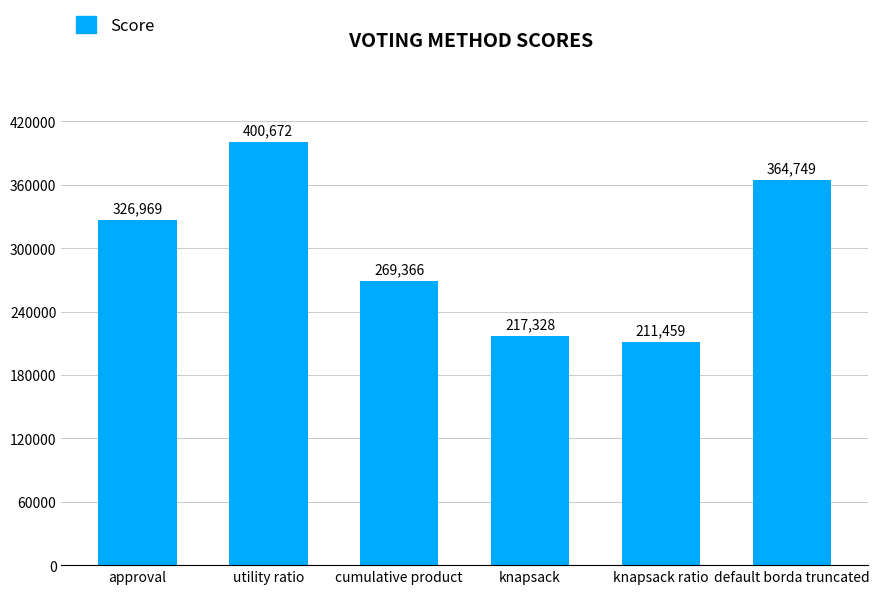

The value at default borda truncated is 169585. True or false?

False